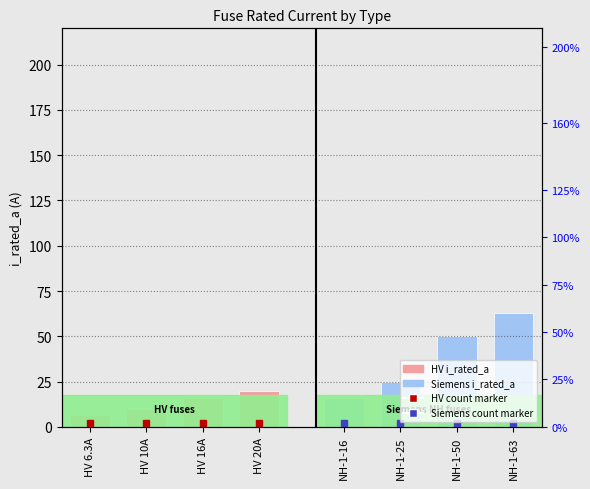

What is the label of the 3rd bar from the left?

HV 16A